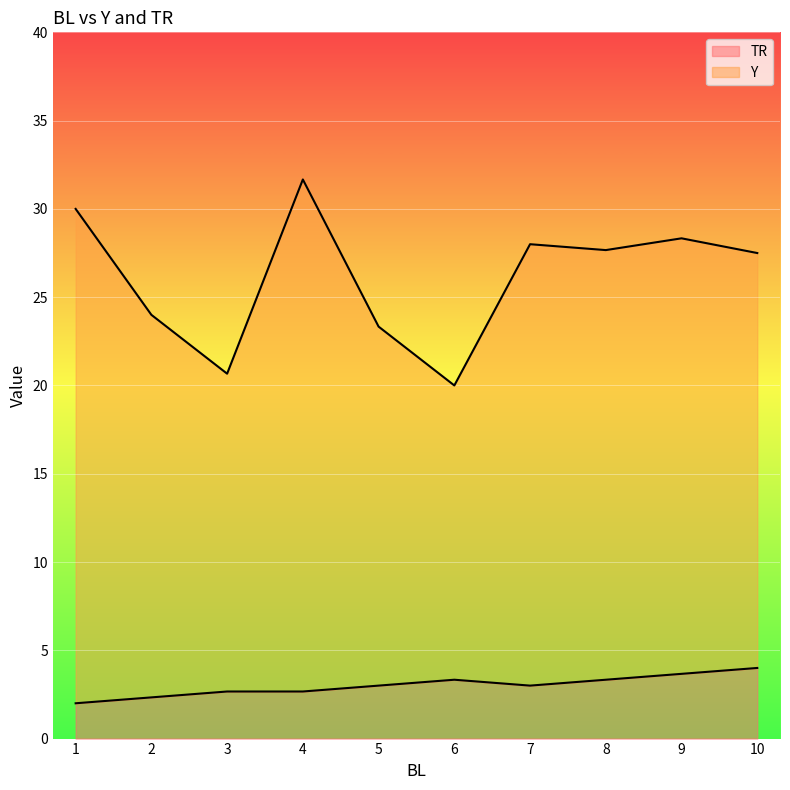

What is the minimum value for TR?

2.0